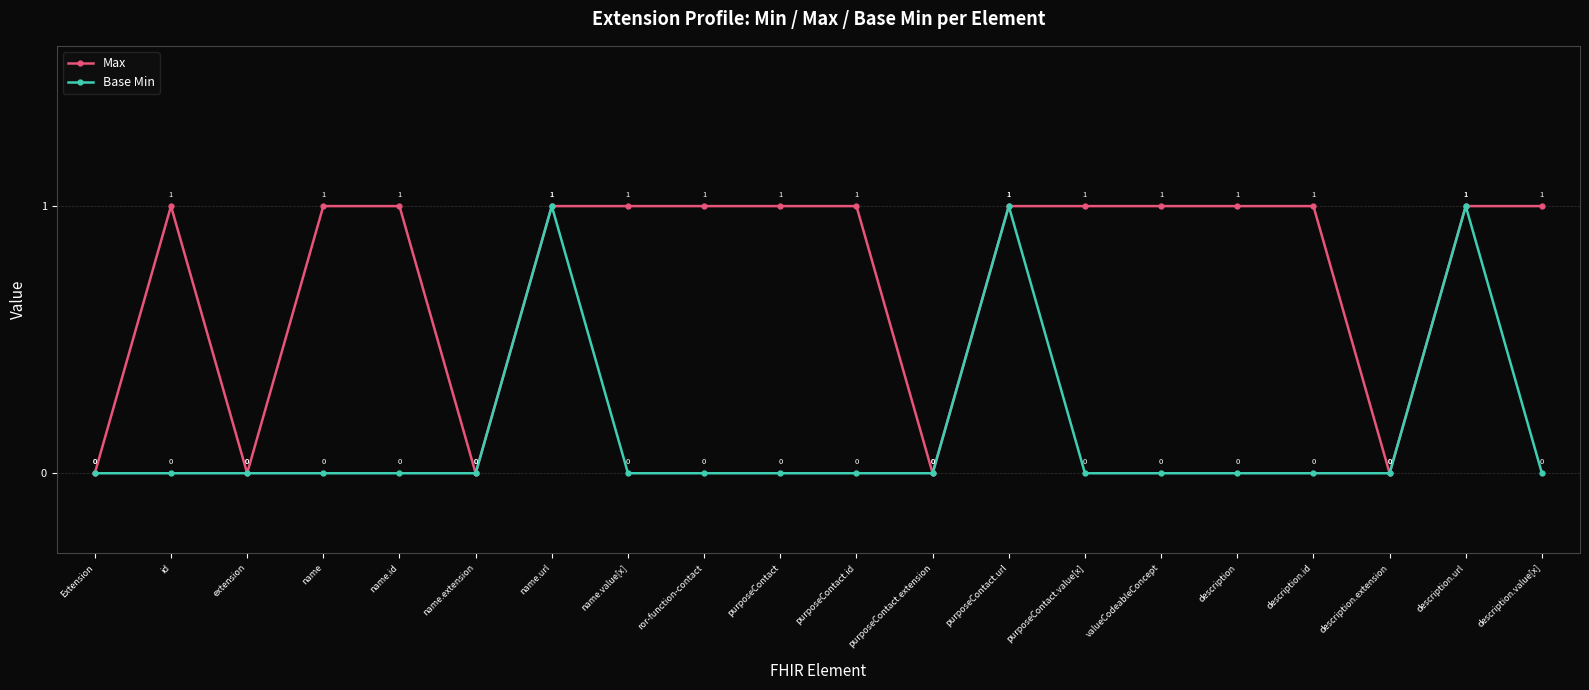

Rank the series by their average value, from highest to lowest.

Max, Base Min